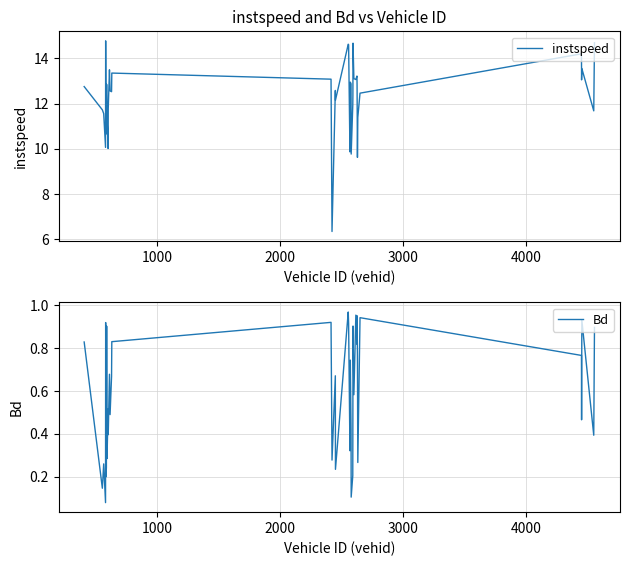

What is the sum of all Bd values?

23.4